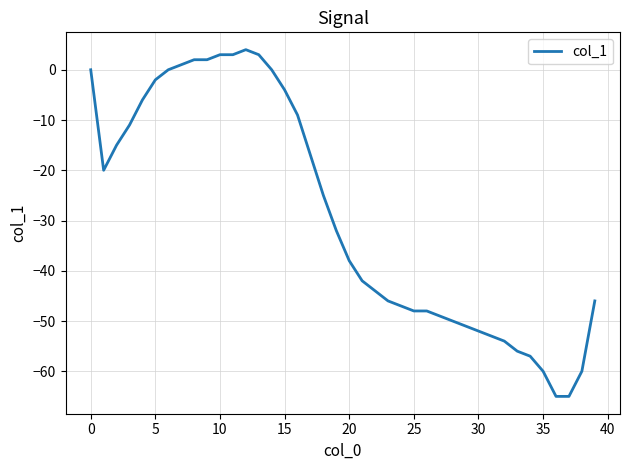

What is the difference between the maximum and minimum values?

69